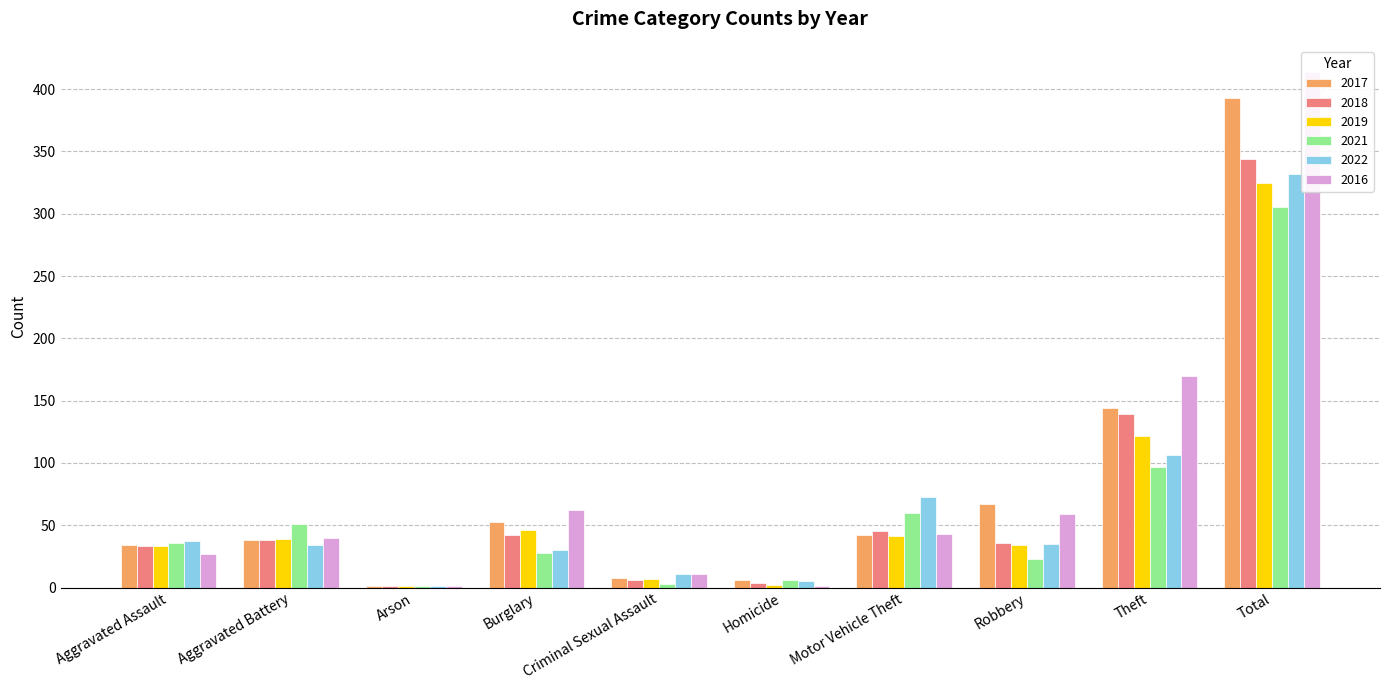

Reading left to right, transcribe all the data shown in this chart.

2017: 34	38	1	53	8	6	42	67	144	393
2018: 33	38	1	42	6	4	45	36	139	344
2019: 33	39	1	46	7	2	41	34	122	325
2021: 36	51	1	28	3	6	60	23	97	305
2022: 37	34	1	30	11	5	73	35	106	332
2016: 27	40	1	62	11	1	43	59	170	414